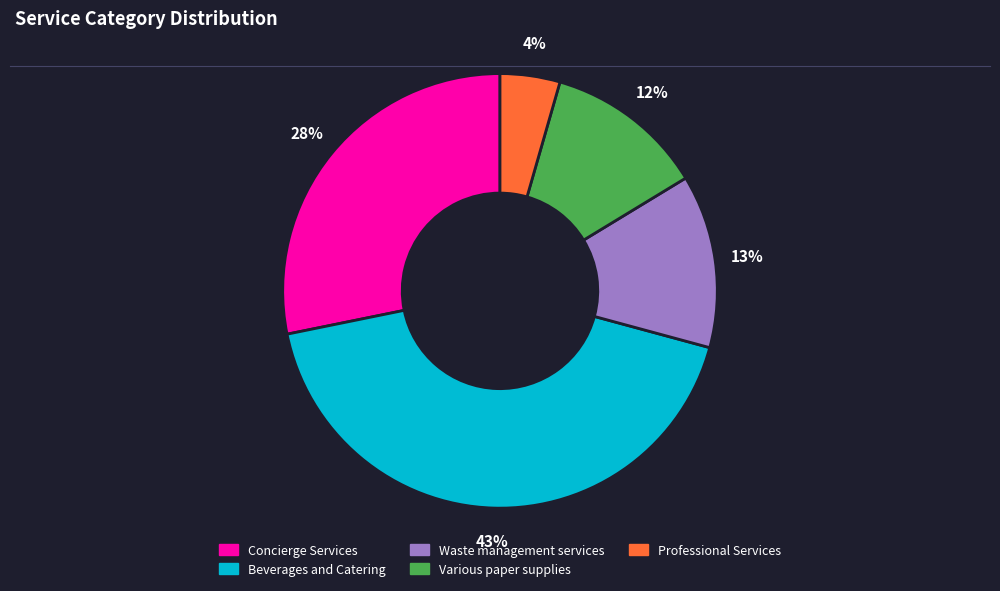

To the nearest percent, what is the average slice percentage?

20%